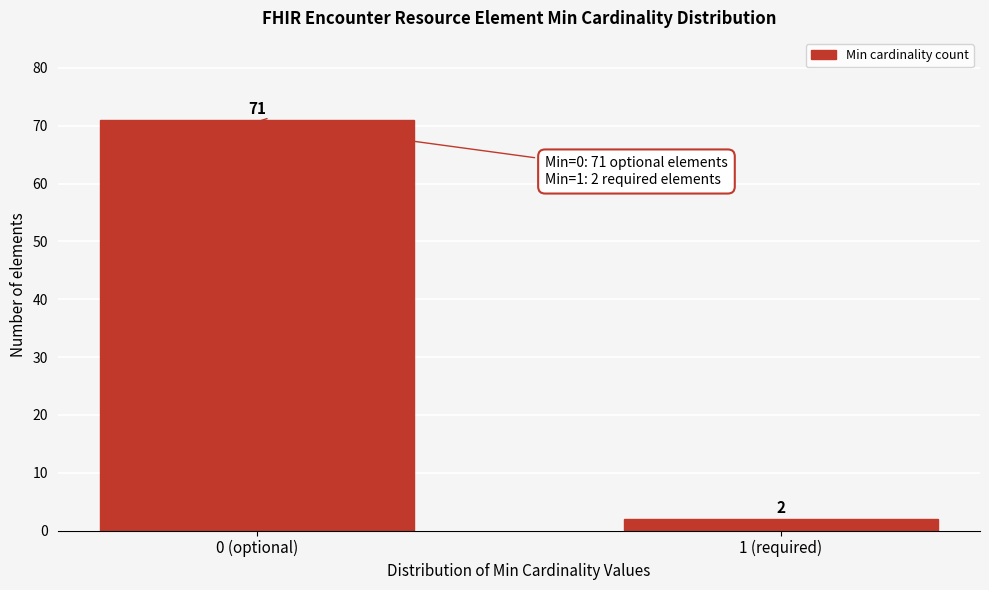

Reading left to right, extract all data points from this chart.

0 (optional)=71	1 (required)=2